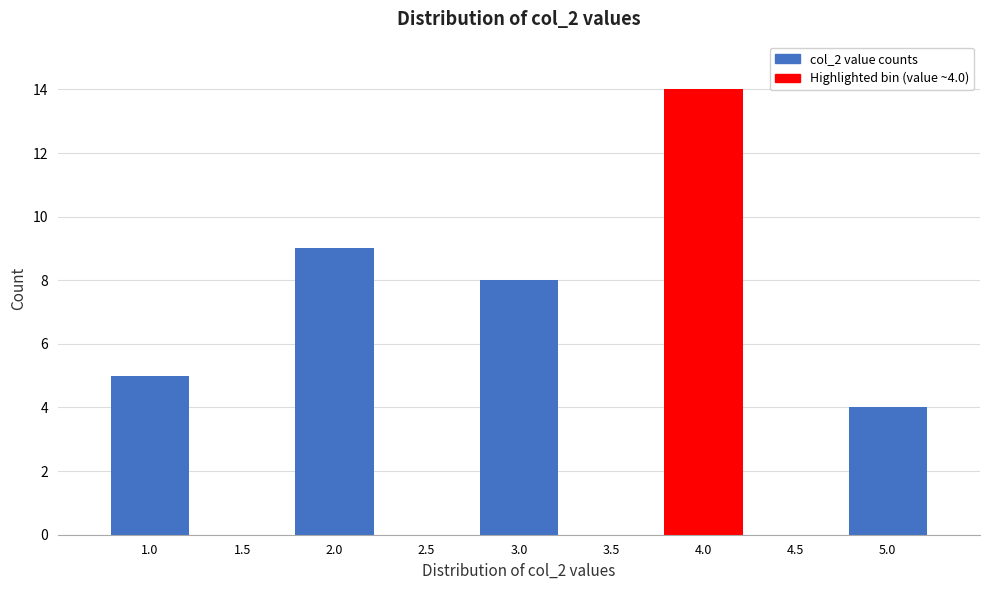

Reading left to right, list all the values displayed in this chart.

1.0=5	1.5=0	2.0=9	2.5=0	3.0=8	3.5=0	4.0=14	4.5=0	5.0=4